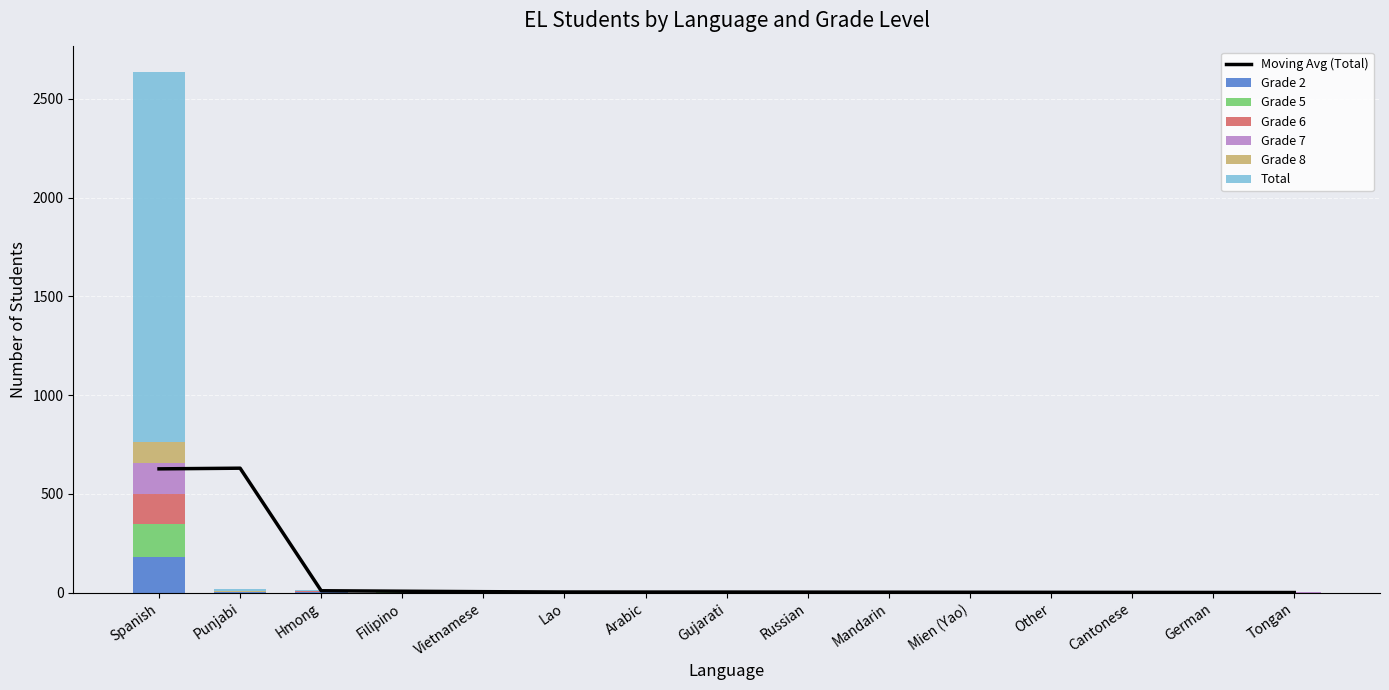

Reading right to left, transcribe all the data shown in this chart.

Grade 2: Tongan=0	German=0	Cantonese=0	Other=0	Mien (Yao)=0	Mandarin=0	Russian=0	Gujarati=0	Arabic=0	Lao=0	Vietnamese=0	Filipino=0	Hmong=2	Punjabi=3	Spanish=181
Grade 5: Tongan=0	German=0	Cantonese=0	Other=1	Mien (Yao)=1	Mandarin=0	Russian=0	Gujarati=2	Arabic=0	Lao=1	Vietnamese=0	Filipino=1	Hmong=2	Punjabi=1	Spanish=165
Grade 6: Tongan=0	German=0	Cantonese=0	Other=0	Mien (Yao)=0	Mandarin=0	Russian=0	Gujarati=0	Arabic=1	Lao=0	Vietnamese=1	Filipino=2	Hmong=2	Punjabi=0	Spanish=155
Grade 7: Tongan=1	German=0	Cantonese=0	Other=0	Mien (Yao)=0	Mandarin=1	Russian=0	Gujarati=0	Arabic=0	Lao=0	Vietnamese=0	Filipino=3	Hmong=0	Punjabi=0	Spanish=154
Grade 8: Tongan=0	German=0	Cantonese=0	Other=0	Mien (Yao)=0	Mandarin=0	Russian=0	Gujarati=0	Arabic=0	Lao=0	Vietnamese=0	Filipino=1	Hmong=0	Punjabi=2	Spanish=109
Total: Tongan=1	German=1	Cantonese=1	Other=2	Mien (Yao)=2	Mandarin=2	Russian=3	Gujarati=3	Arabic=3	Lao=3	Vietnamese=4	Filipino=8	Hmong=10	Punjabi=11	Spanish=1869